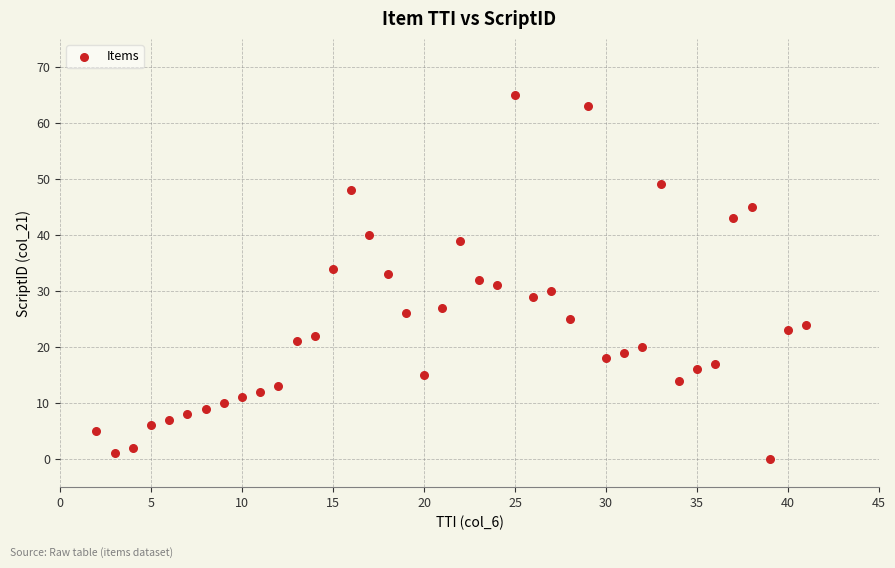

What is the range of X values (max minus min)?

39